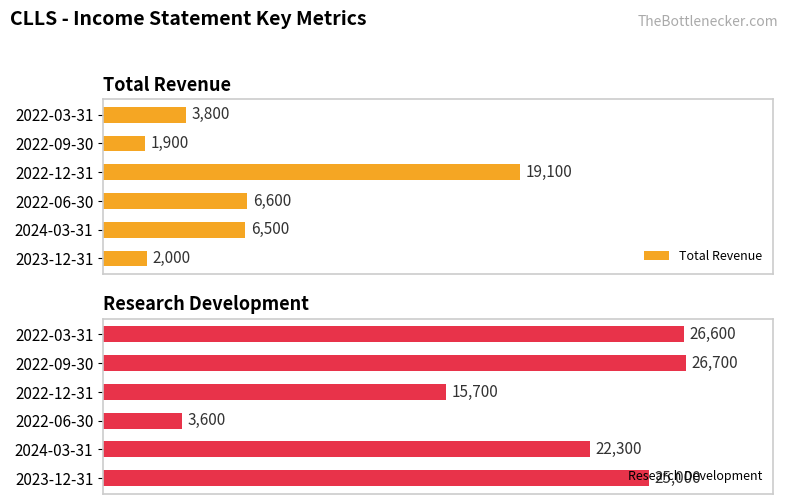

What is the difference between the second highest and second lowest values in the Research Development series?

10900